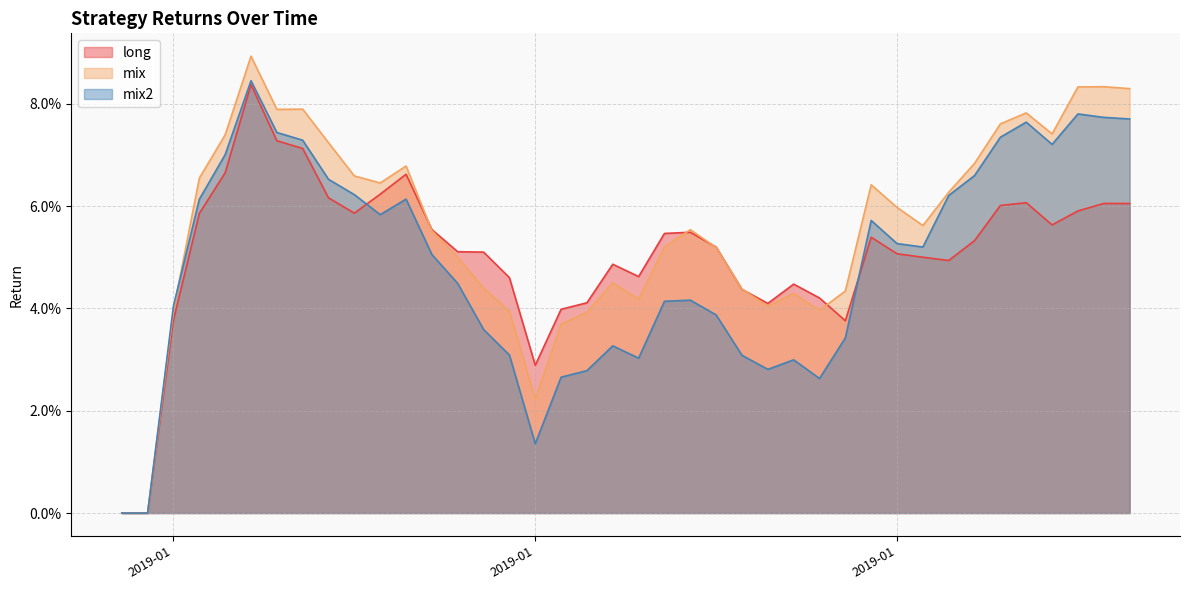

At which label is mix2 closest to 0?

2018-12-30